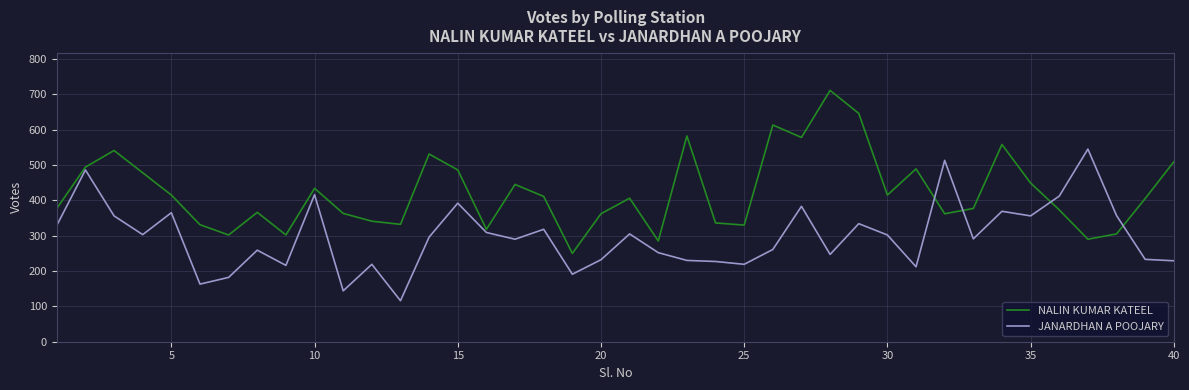

What is the difference between the second highest and second lowest values in the NALIN KUMAR KATEEL series?

361